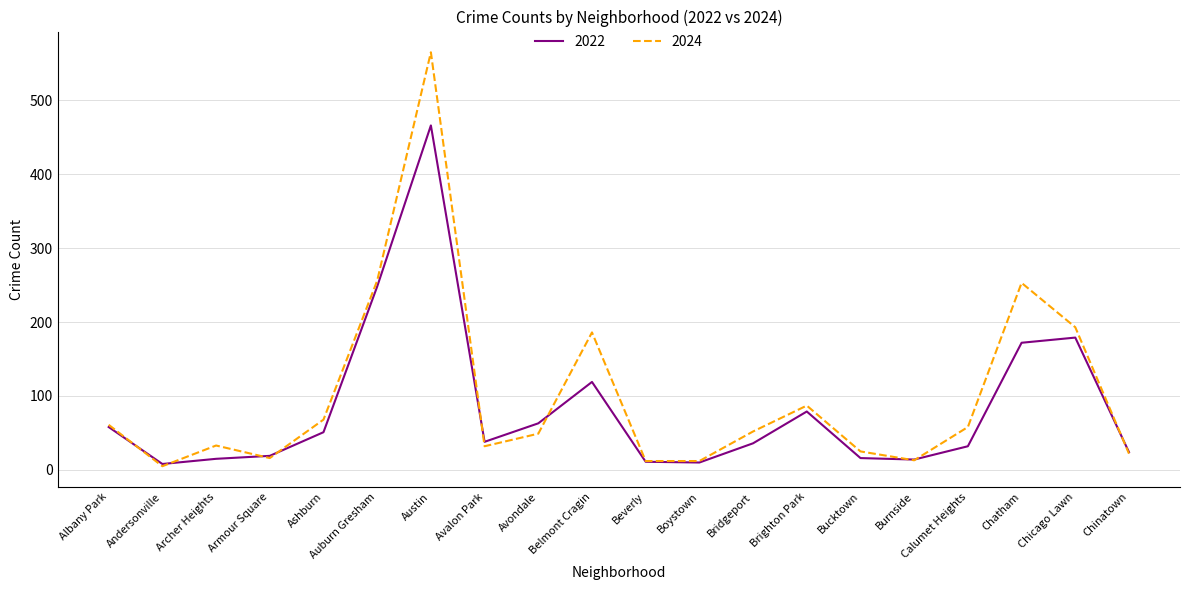

At which category does 2024 reach its first local valley?

Andersonville